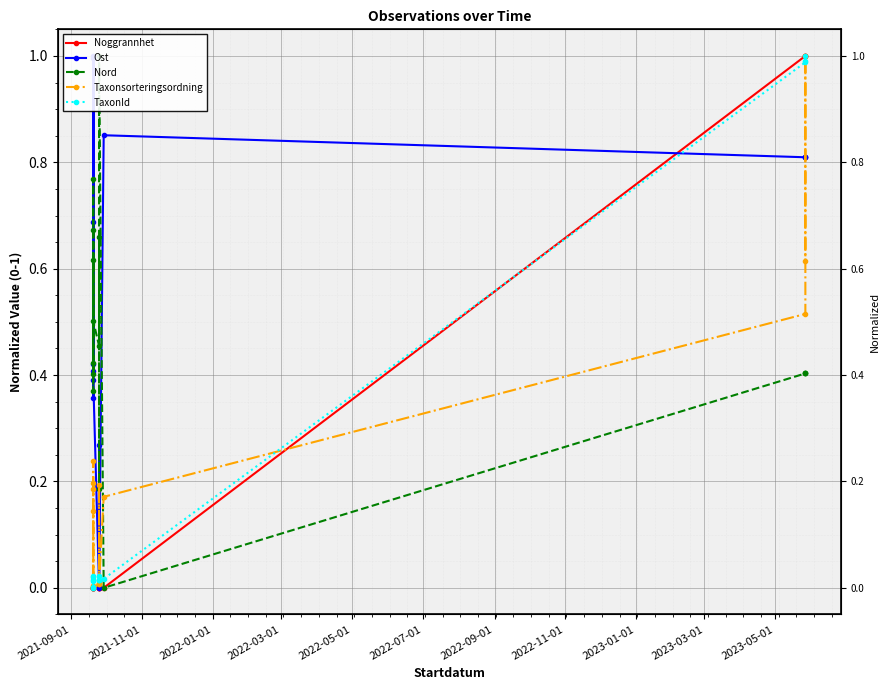

Which series has the widest spread of values?

Noggrannhet